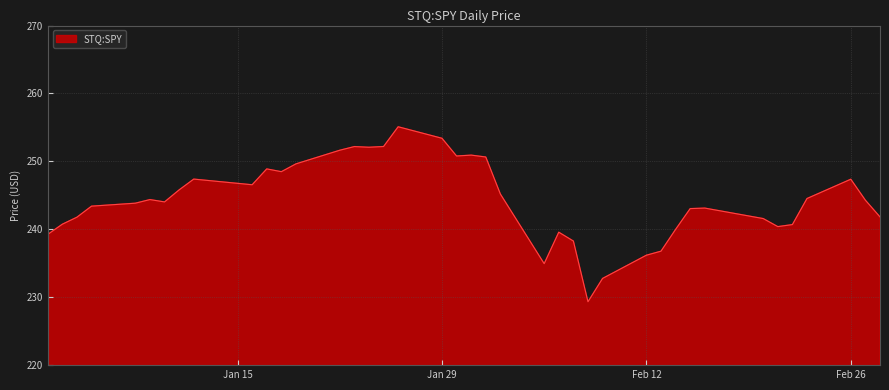

What is the greatest value displayed?

255.1